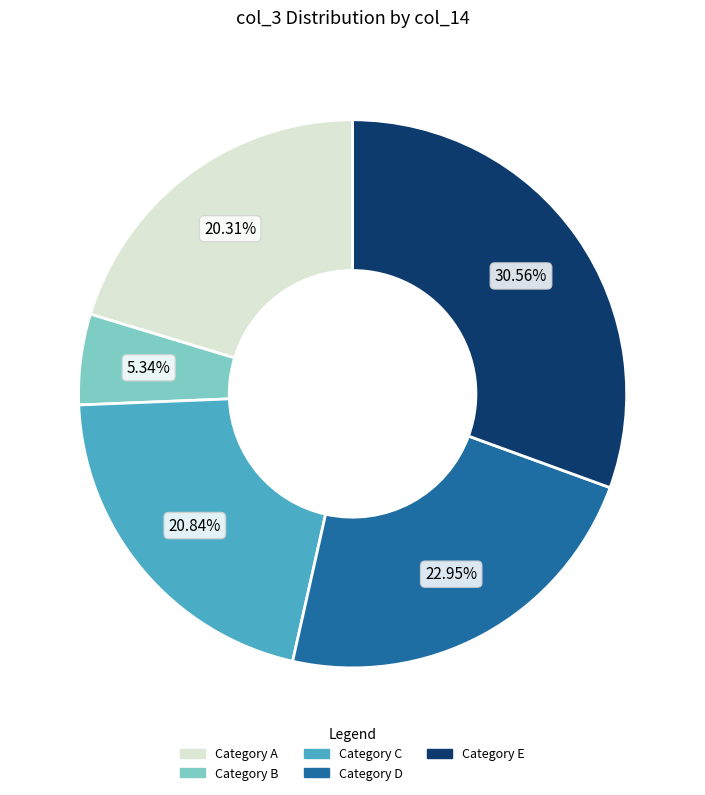

How many slices are in this pie chart?

5